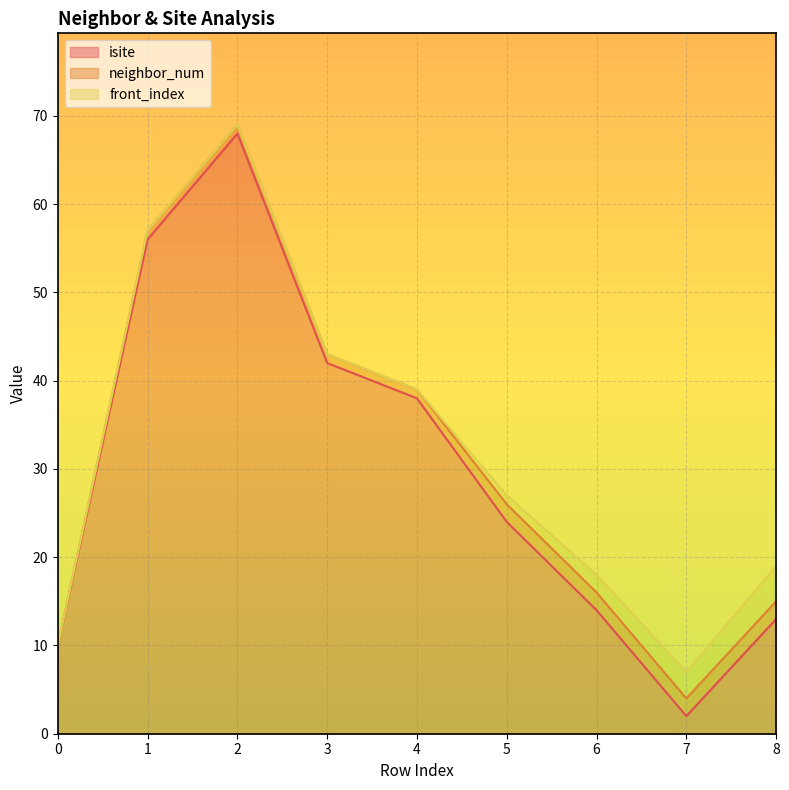

Reading left to right, transcribe all the data shown in this chart.

isite: 10	56	68	42	38	24	14	2	13
neighbor_num: 0	1	1	1	1	2	2	2	2
front_index: 0	0	0	0	0	1	2	3	4